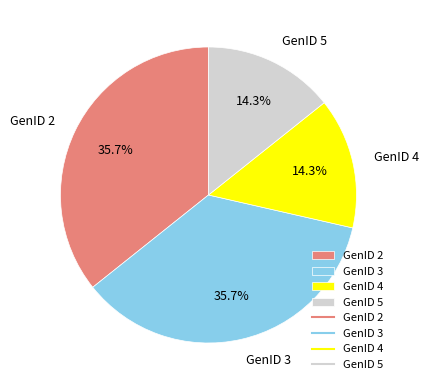

Is the sum of GenID 2 and GenID 3 greater than half?

Yes